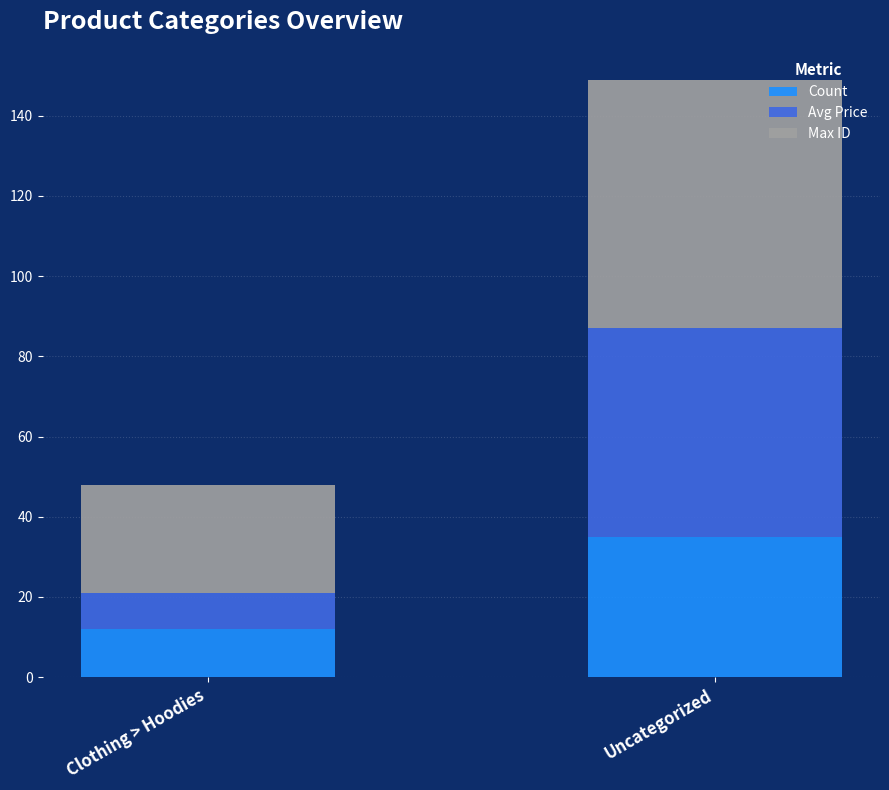

What is the difference between the Count values at Clothing > Hoodies and Uncategorized?

23